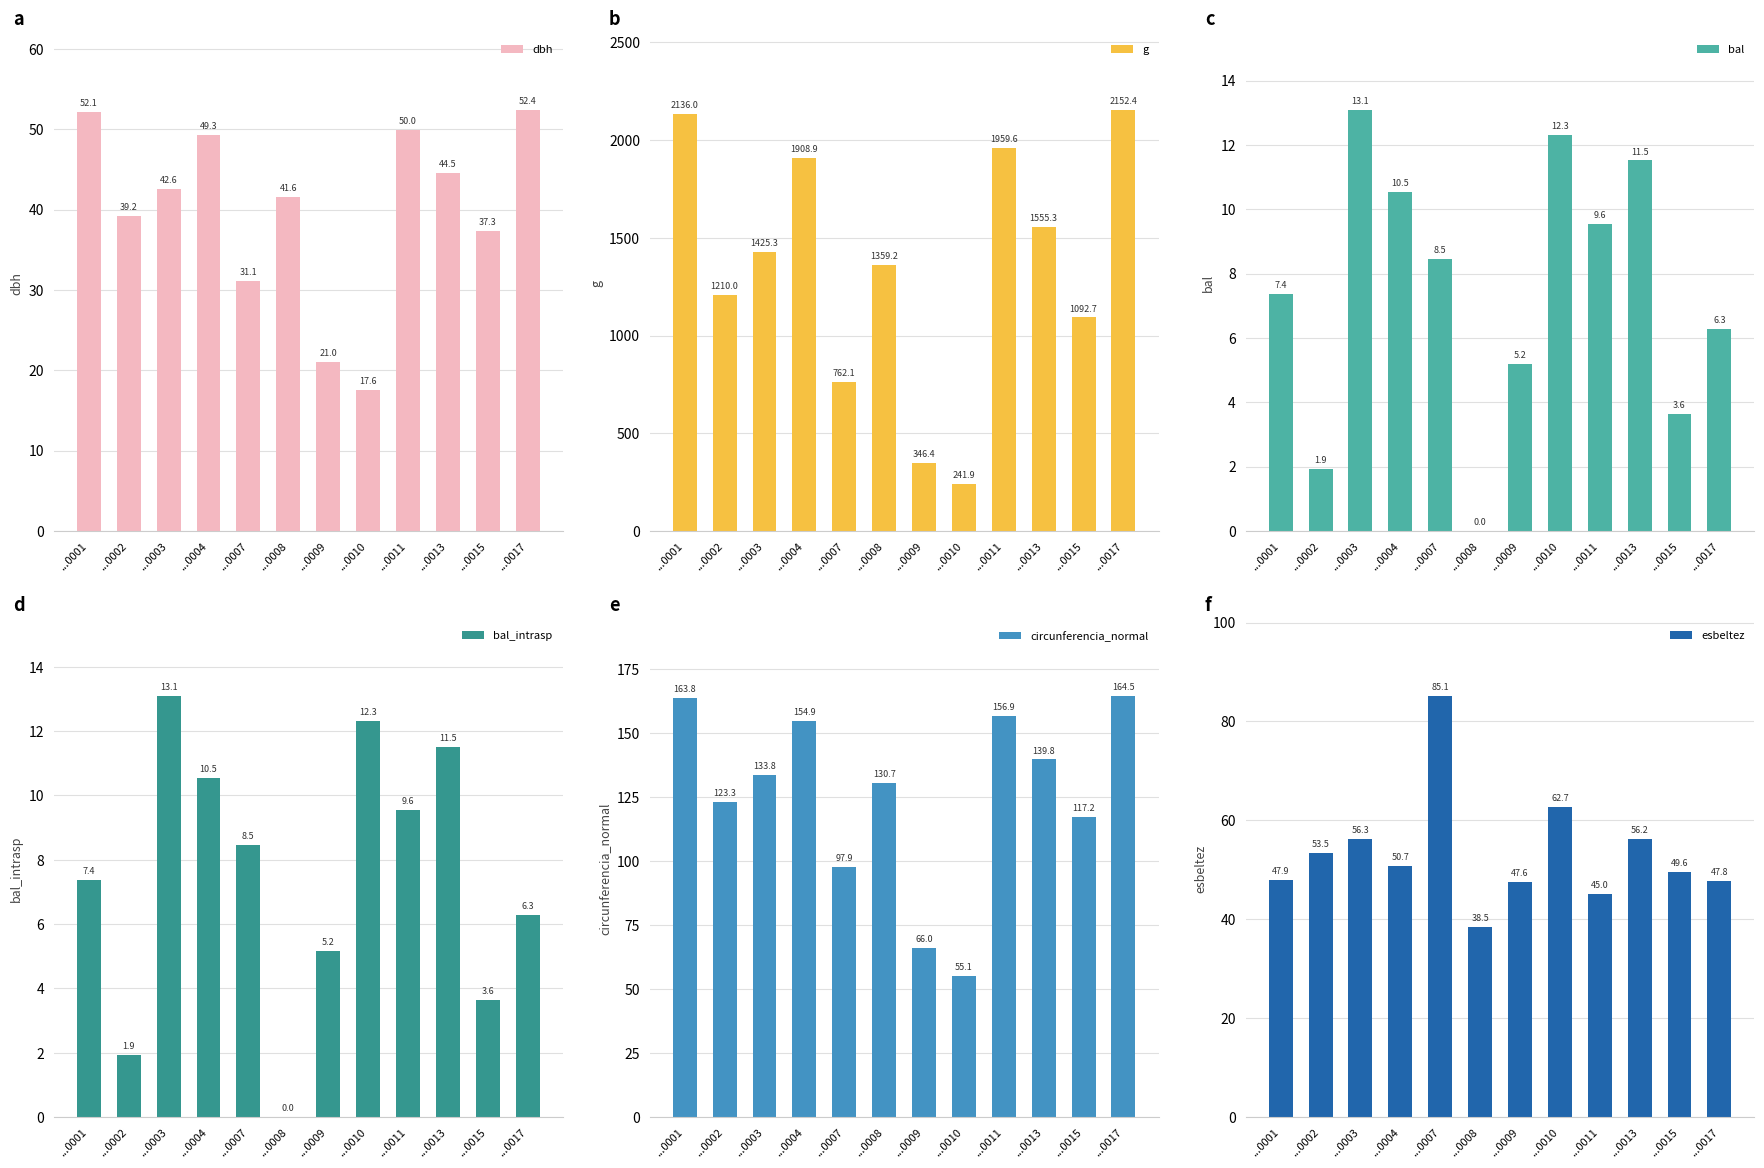

What is the difference between the circunferencia_normal values at ...0011 and ...0015?

39.7